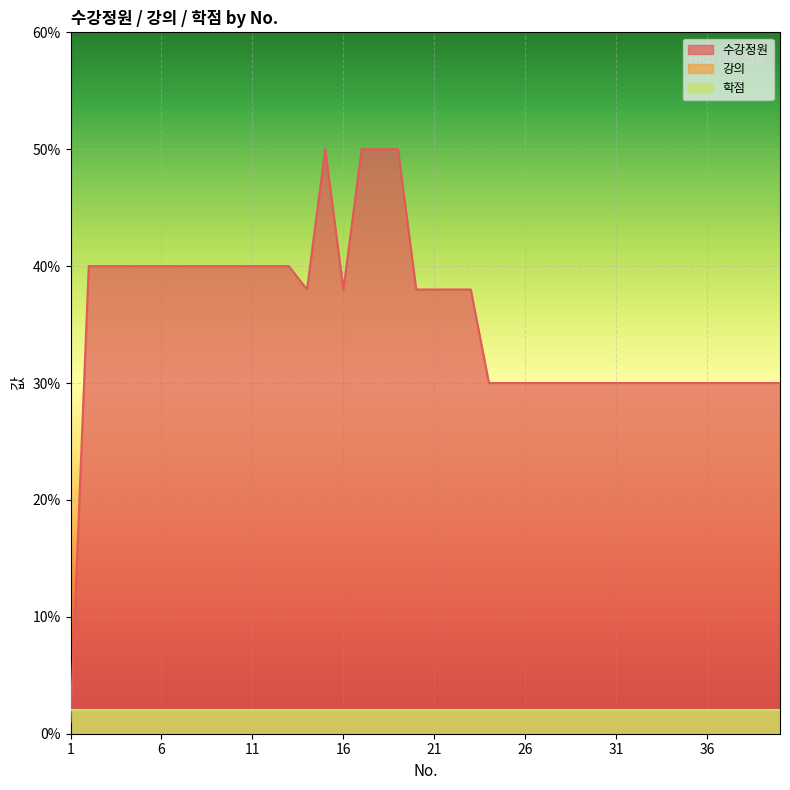

What is the spread (max minus min) of values at 5?

38